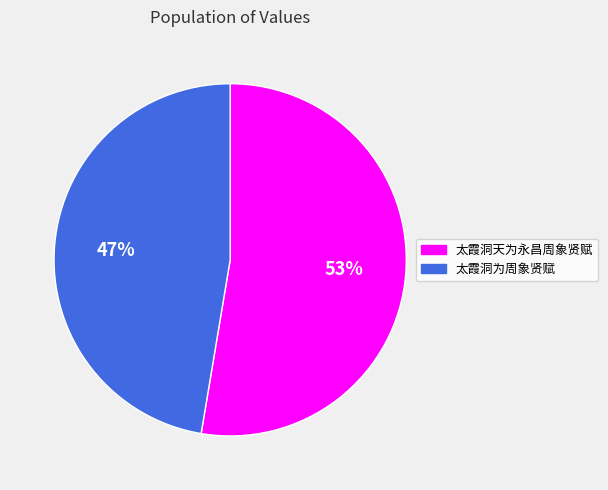

To the nearest percent, what is the average slice percentage?

50%